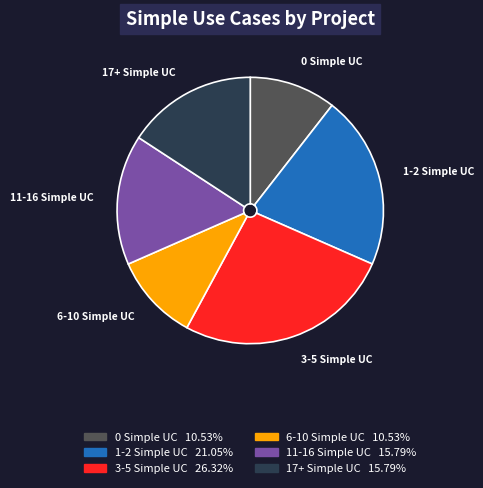

Is there a majority slice in this chart?

No